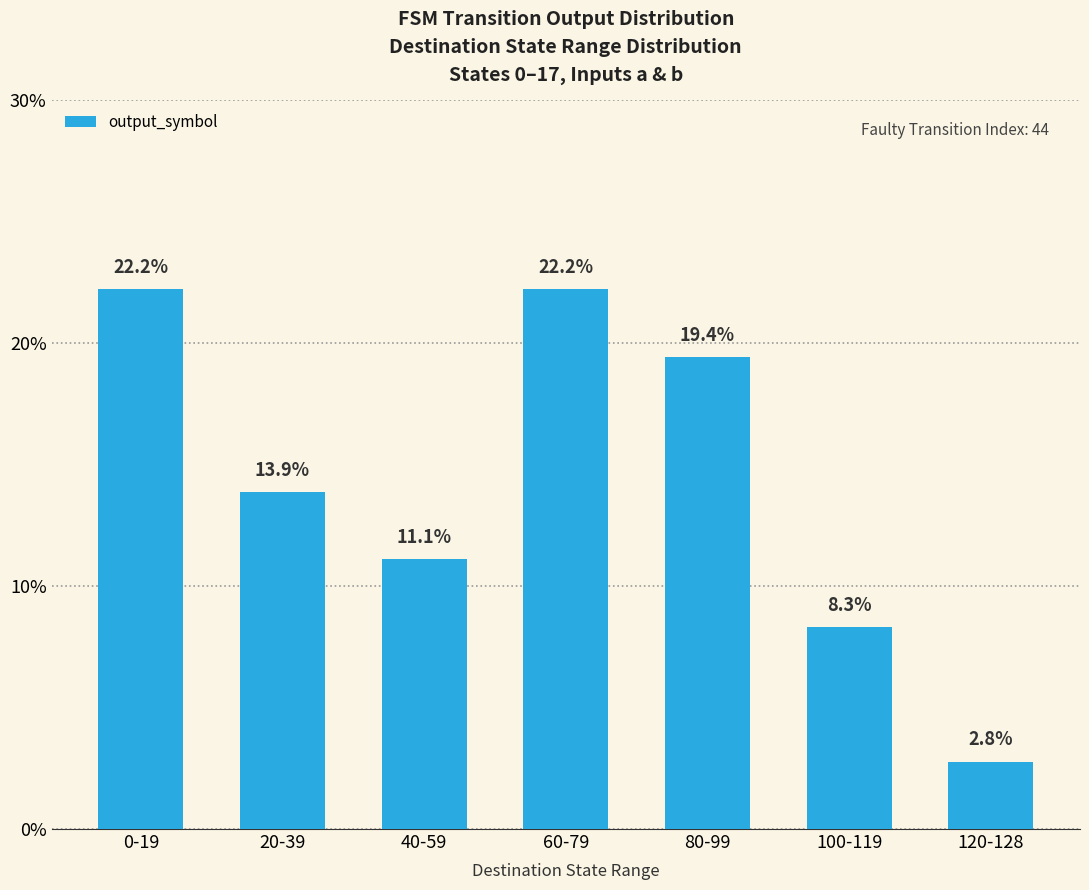

What is the maximum value shown in the chart?

22.2